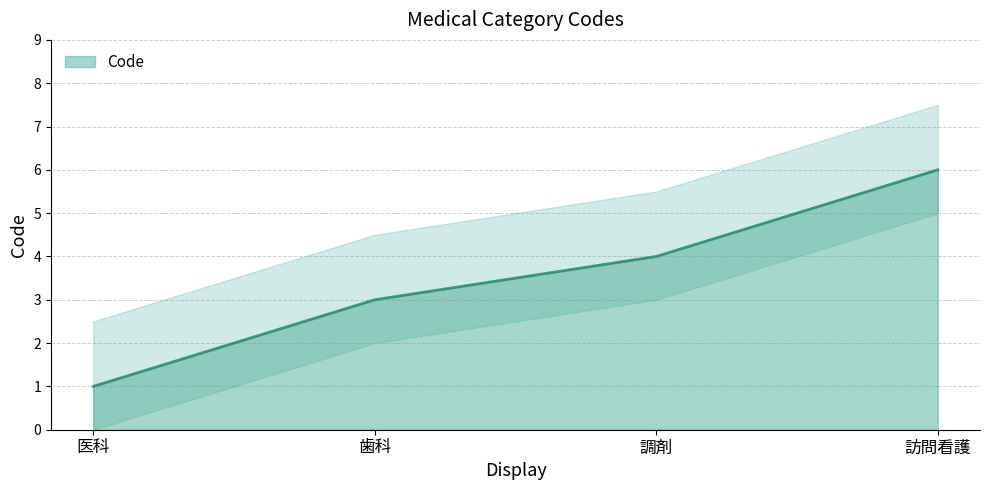

Where is the data nearest to the value 3?

歯科